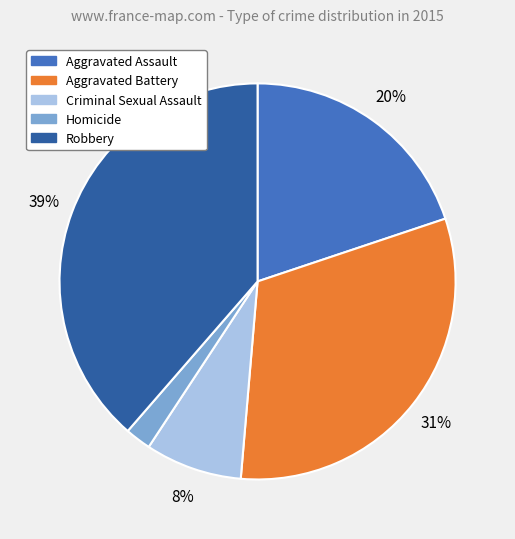

To the nearest percent, what is the combined percentage of Aggravated Battery and Robbery?

70%